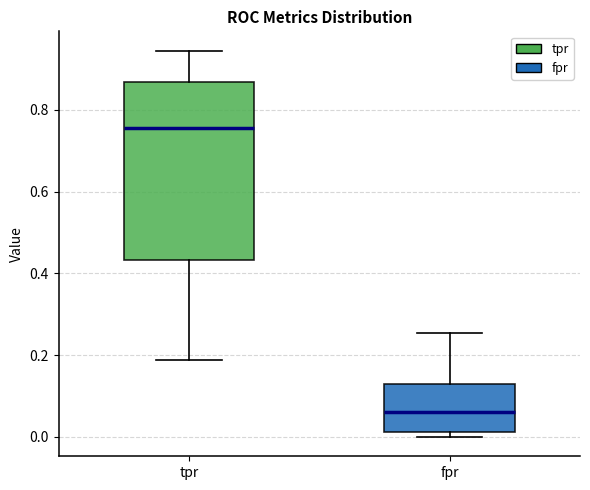

Which box is the tallest, from its lower edge to its upper edge?

tpr